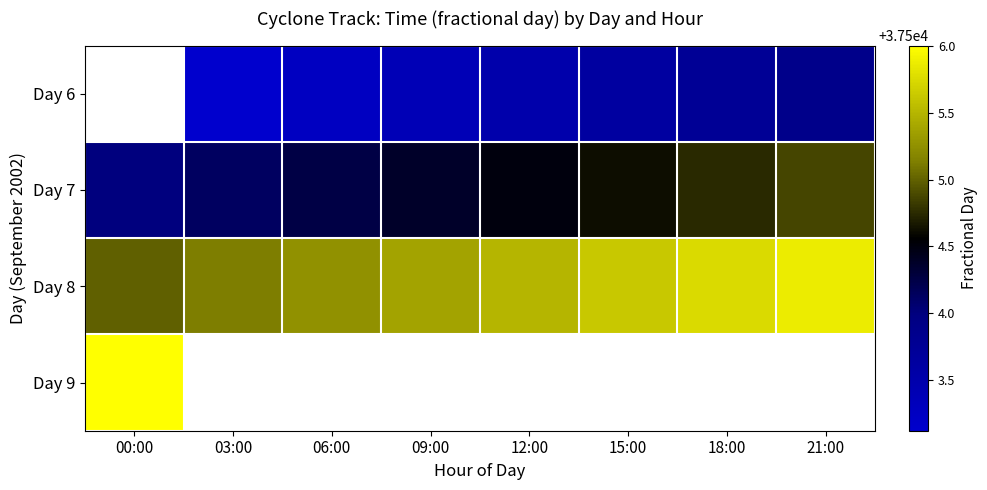

Rank the categories by Day 9 value from highest to lowest.

00:00, 03:00, 06:00, 09:00, 12:00, 15:00, 18:00, 21:00